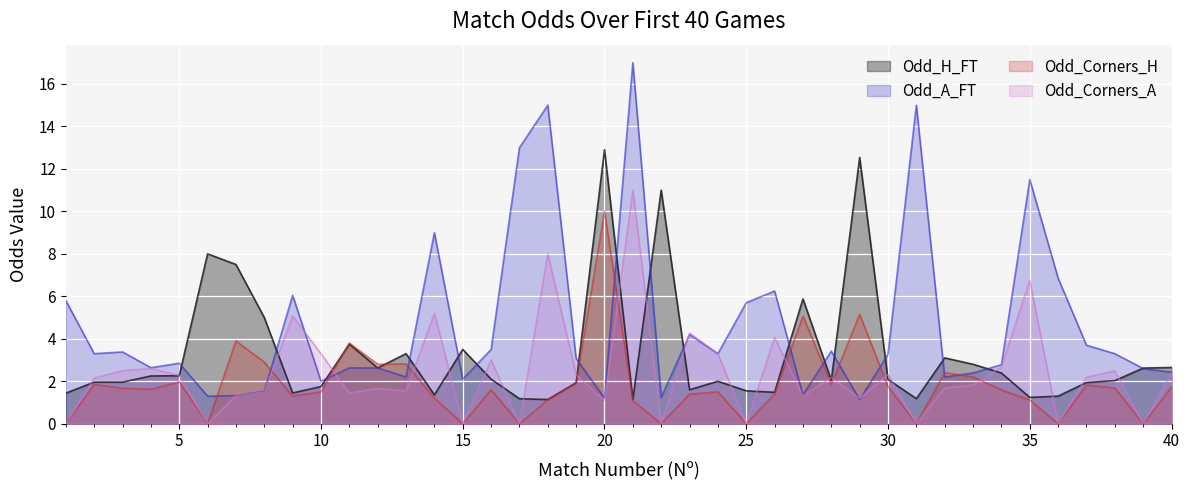

Reading left to right, what are all the values shown in this chart?

Odd_H_FT: 1.4	2.0	2.0	2.2	2.3	8.0	7.5	5.0	1.4	1.8	3.8	2.6	3.3	1.4	3.5	2.1	1.2	1.1	1.9	12.9	1.1	11.0	1.6	2.0	1.6	1.5	5.9	2.0	12.5	2.1	1.2	3.1	2.8	2.4	1.2	1.3	1.9	2.0	2.6	2.6
Odd_A_FT: 5.8	3.3	3.4	2.6	2.9	1.3	1.3	1.5	6.0	2.0	2.6	2.6	2.2	9.0	2.1	3.5	13.0	15.0	3.1	1.2	17.0	1.2	4.2	3.3	5.7	6.2	1.4	3.4	1.1	3.3	15.0	2.2	2.4	2.8	11.5	6.9	3.7	3.3	2.6	2.4
Odd_Corners_H: 0.0	1.9	1.7	1.6	2.0	0.0	3.9	2.9	1.3	1.5	3.8	2.8	2.8	1.2	0.0	1.6	0.0	1.1	1.9	10.0	1.1	0.0	1.4	1.5	0.0	1.4	5.1	1.9	5.2	1.8	0.0	2.4	2.2	1.6	1.1	0.0	1.8	1.7	0.0	1.7
Odd_Corners_A: 0.0	2.1	2.5	2.6	2.3	0.0	1.3	1.5	5.1	3.3	1.4	1.7	1.6	5.2	0.0	3.0	0.0	8.0	2.3	1.1	11.0	0.0	4.3	3.3	0.0	4.1	1.3	2.2	1.2	2.3	0.0	1.7	1.8	2.7	6.8	0.0	2.2	2.5	0.0	2.4